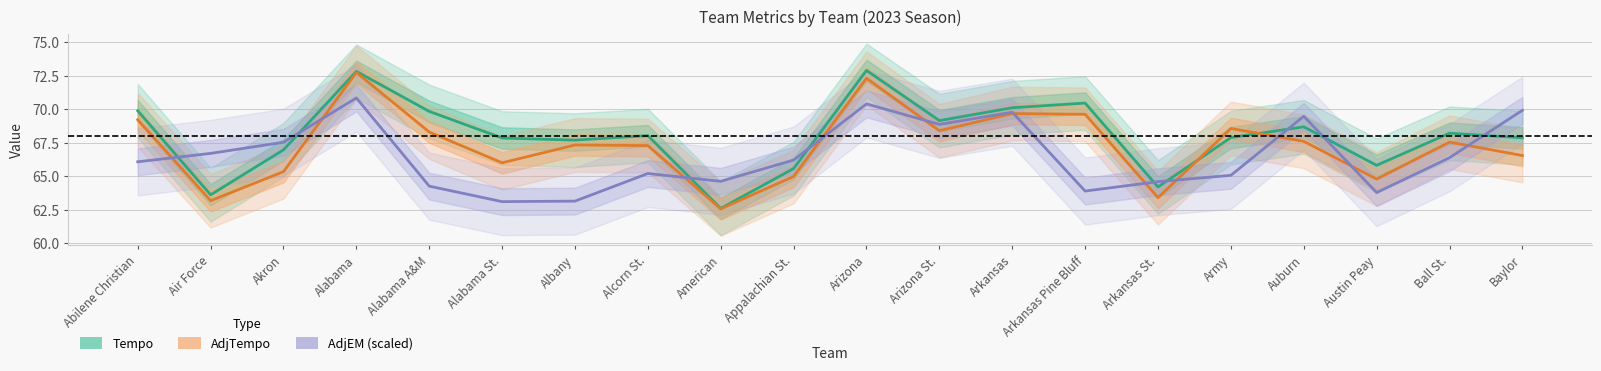

Between Abilene Christian and Baylor, which series saw the biggest shift?

AdjEM (scaled)